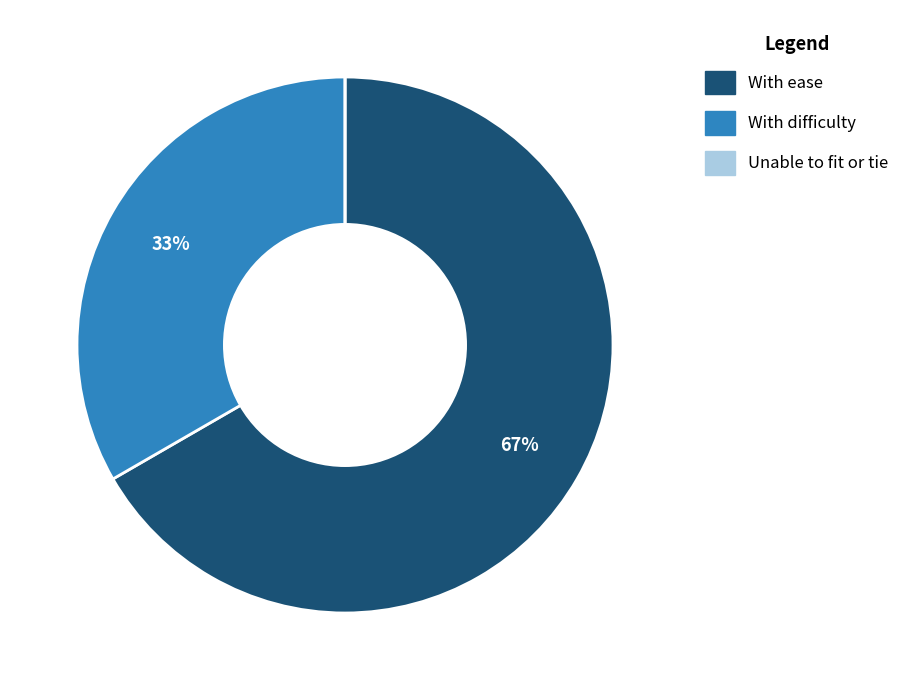

What is the largest slice in the pie chart?

With ease